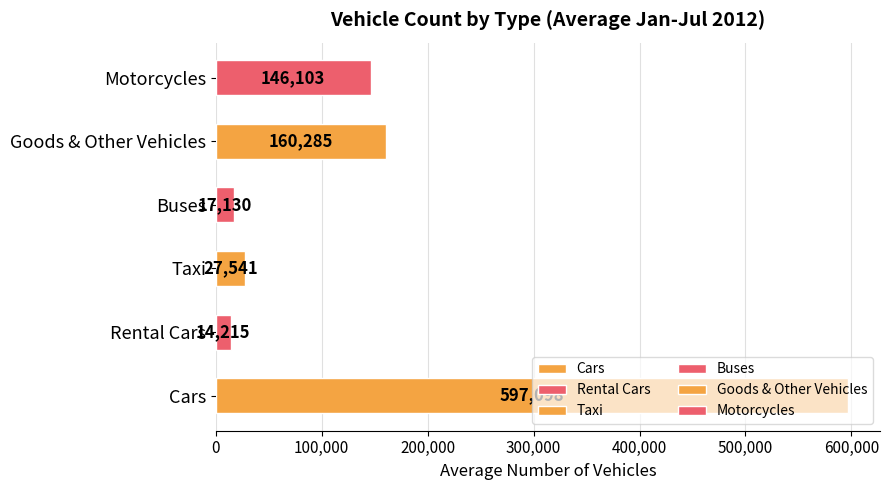

True or false: the data shows 110463 at Goods & Other Vehicles.

False